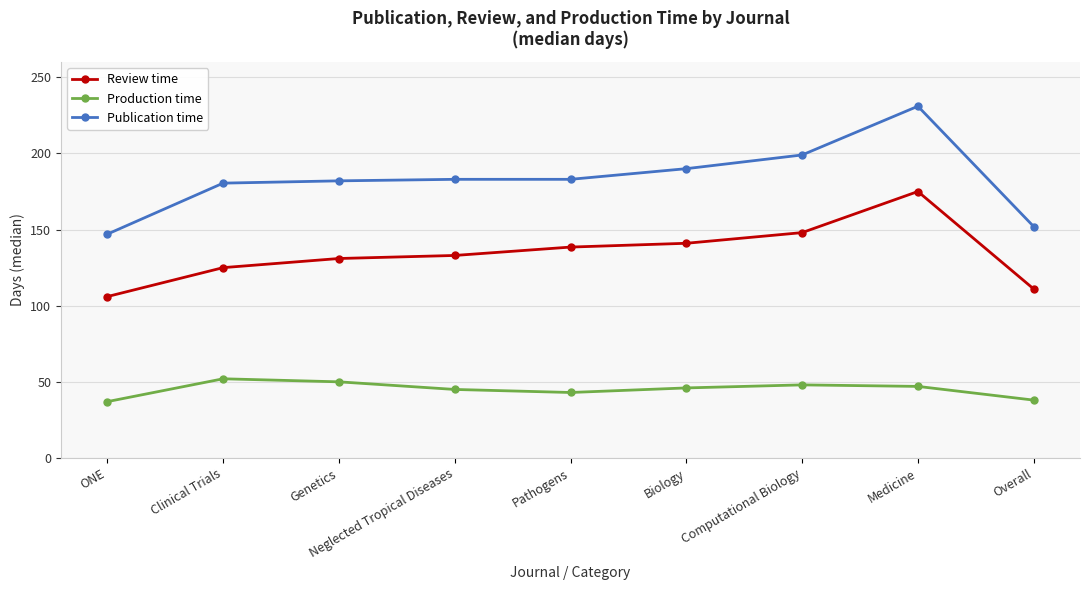

True or false: Production time and Publication time intersect in this chart.

False